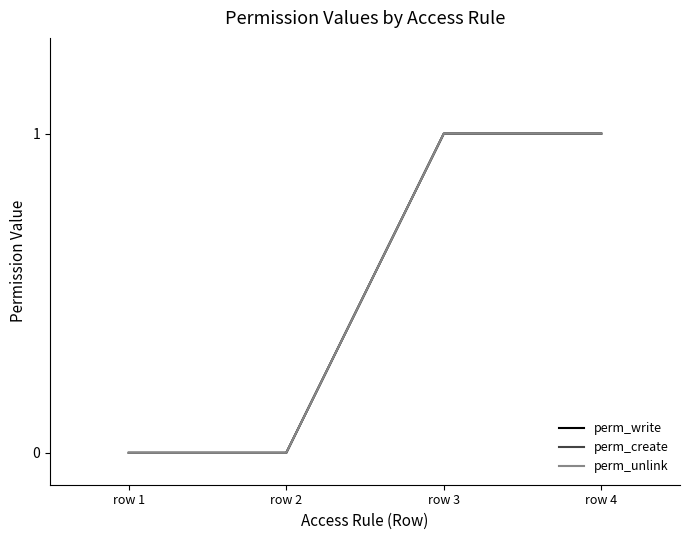

Is this an area chart (filled region under the line)?

No